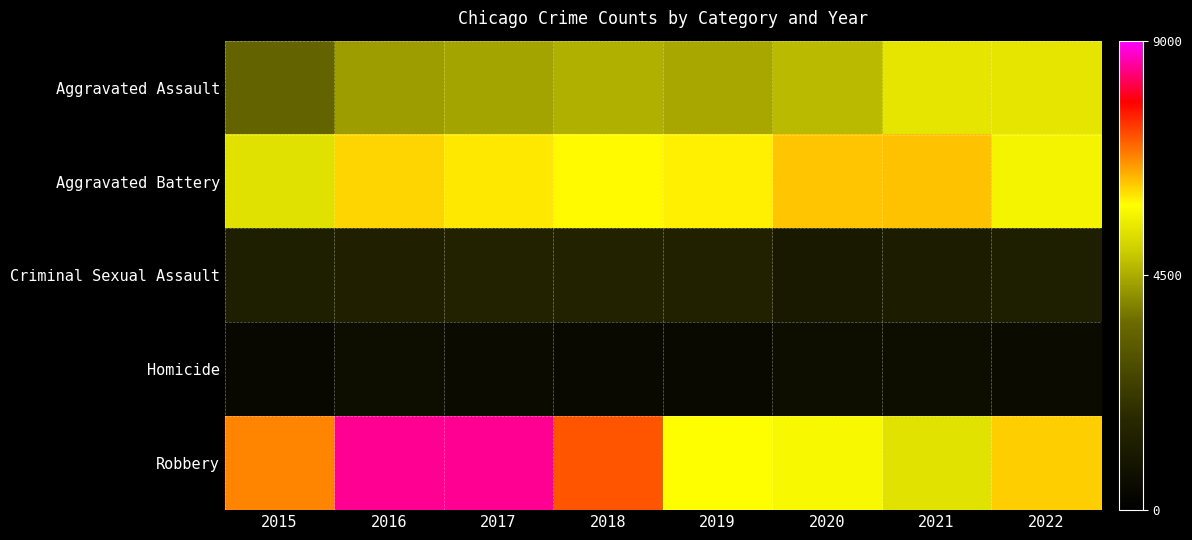

Rank the series at 2017 from highest to lowest value.

Robbery, Aggravated Battery, Aggravated Assault, Criminal Sexual Assault, Homicide